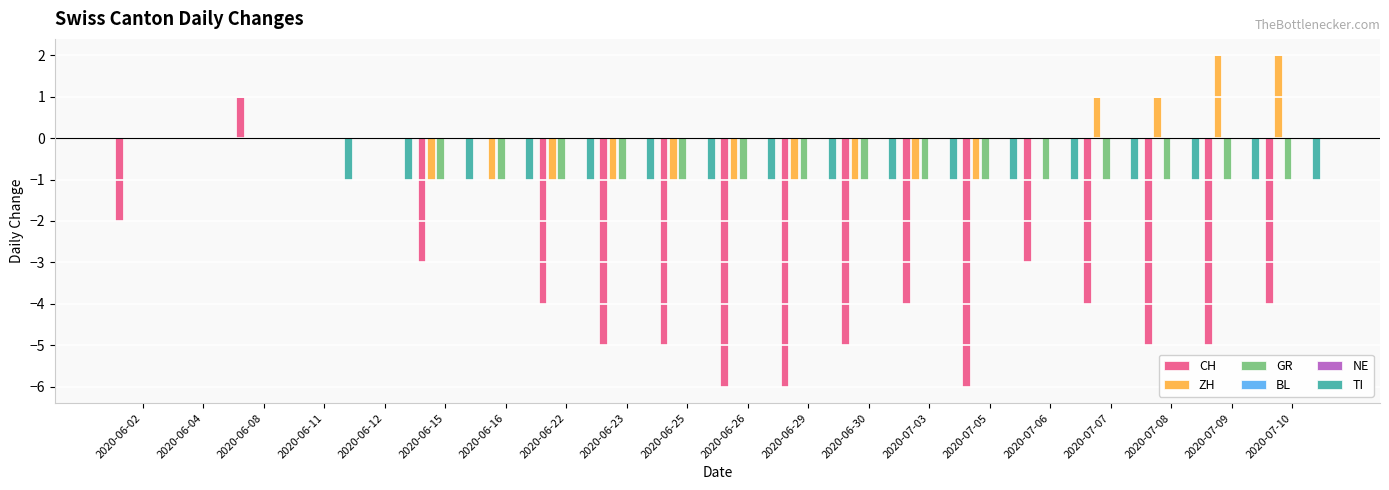

How many series are shown in this chart?

6